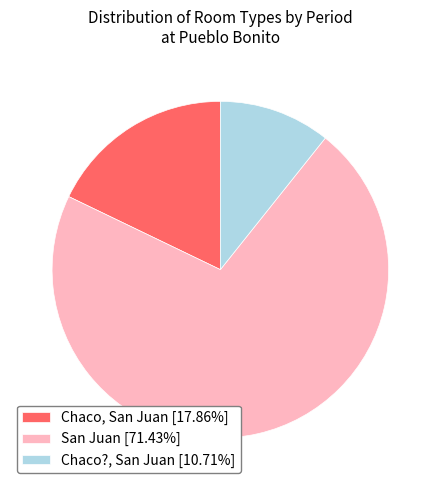

Do Chaco?, San Juan [10.71%] and San Juan [71.43%] together represent more than half of the pie?

Yes